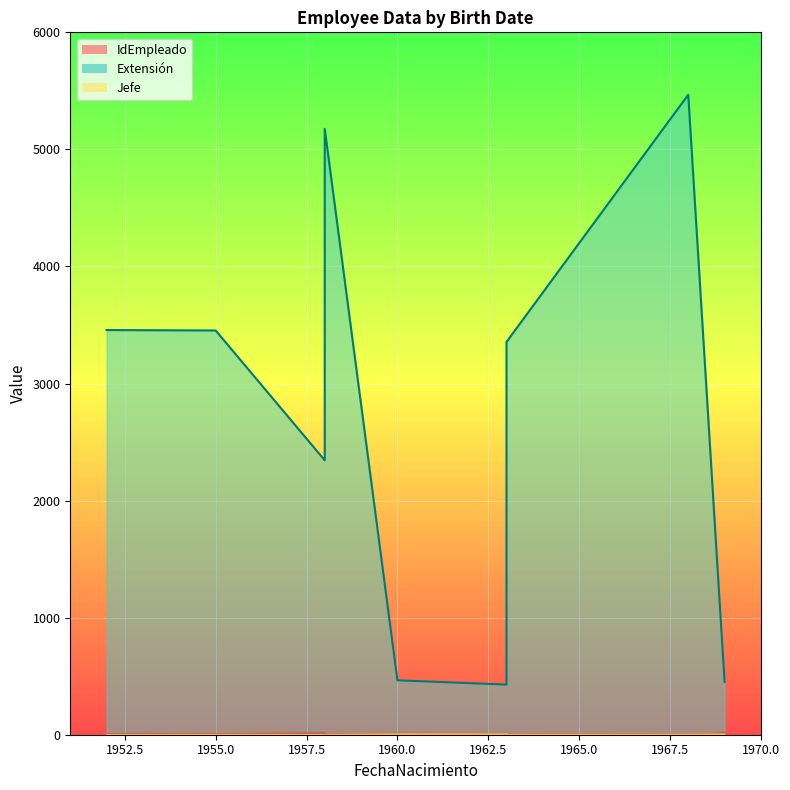

True or false: IdEmpleado and Extensión cross at least once.

False